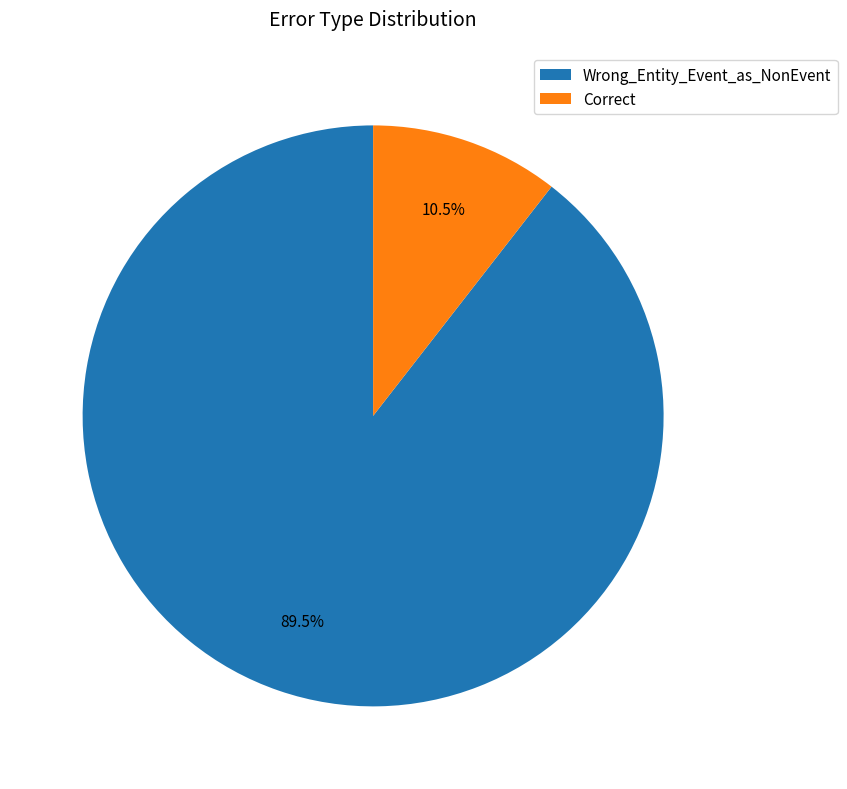

Does Correct account for over 50% of the chart?

No